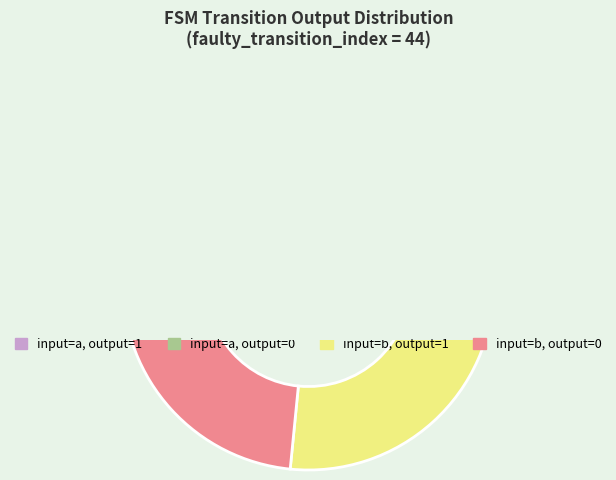

What is the ratio of the value at input_b_output_0 to the value at input_b_output_1?

0.9